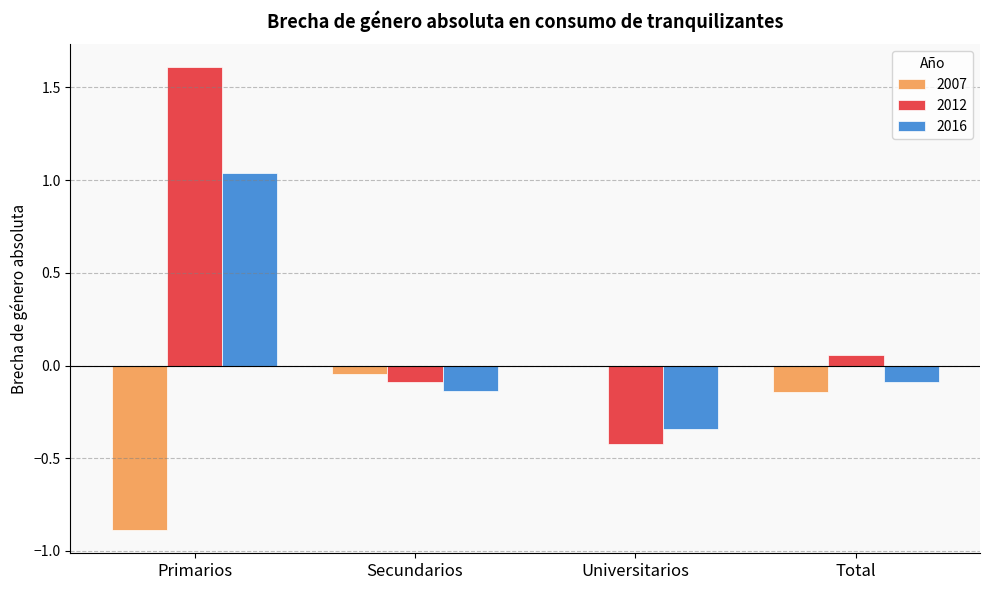

How many values in 2012 are above zero?

2